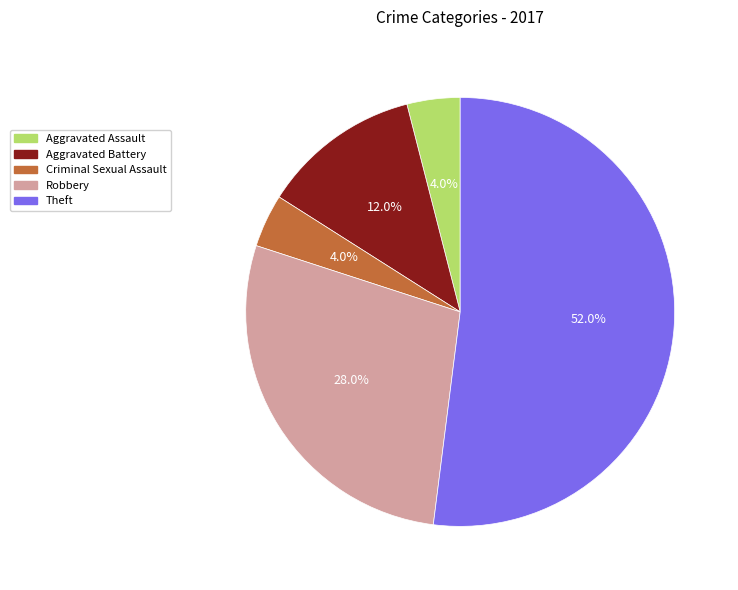

Does any single category account for the majority?

Yes